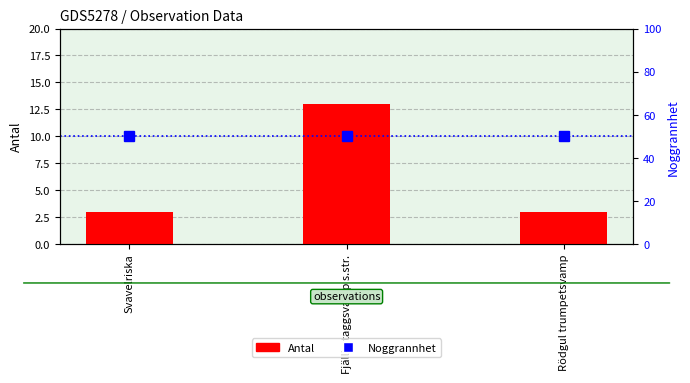

At which category is the sum across all series the highest?

Fjällig taggsvamp s.str.